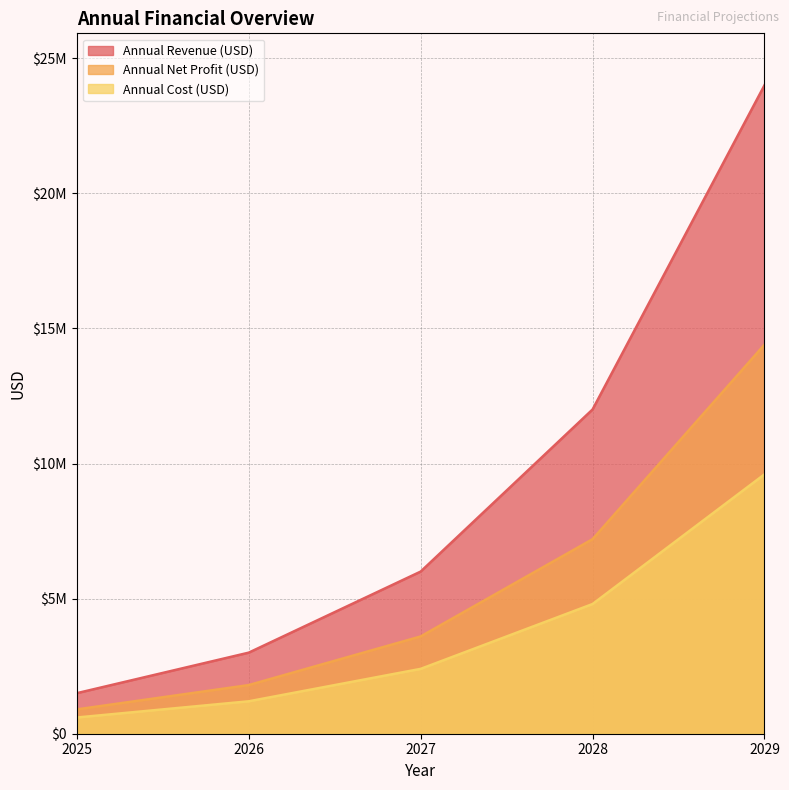

List the series in order of their peak value, highest first.

Annual Revenue (USD), Annual Net Profit (USD), Annual Cost (USD)